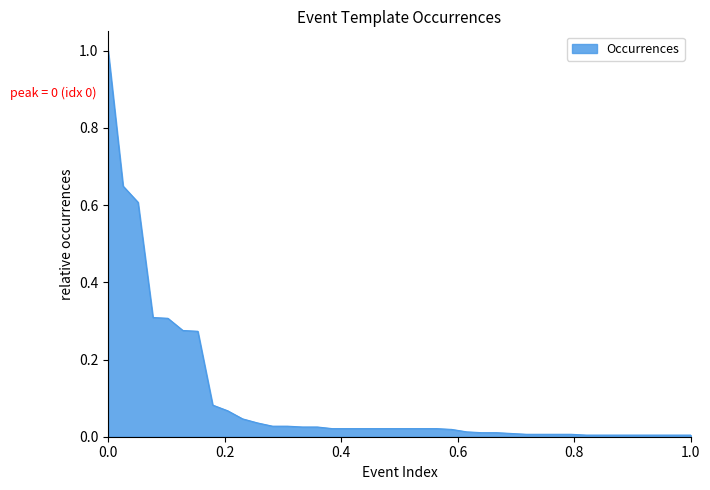

What is the maximum value shown in the chart?

1.0